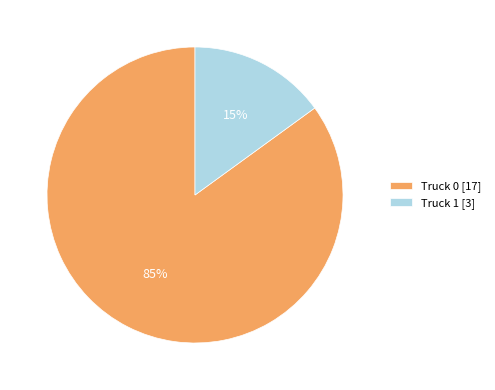

Rank the categories by value from lowest to highest.

Truck 1, Truck 0